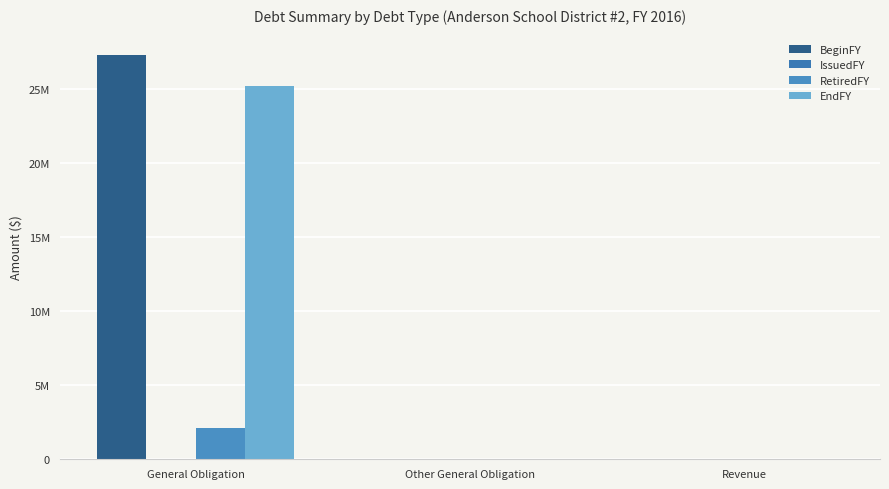

How many bars are there in total?

12